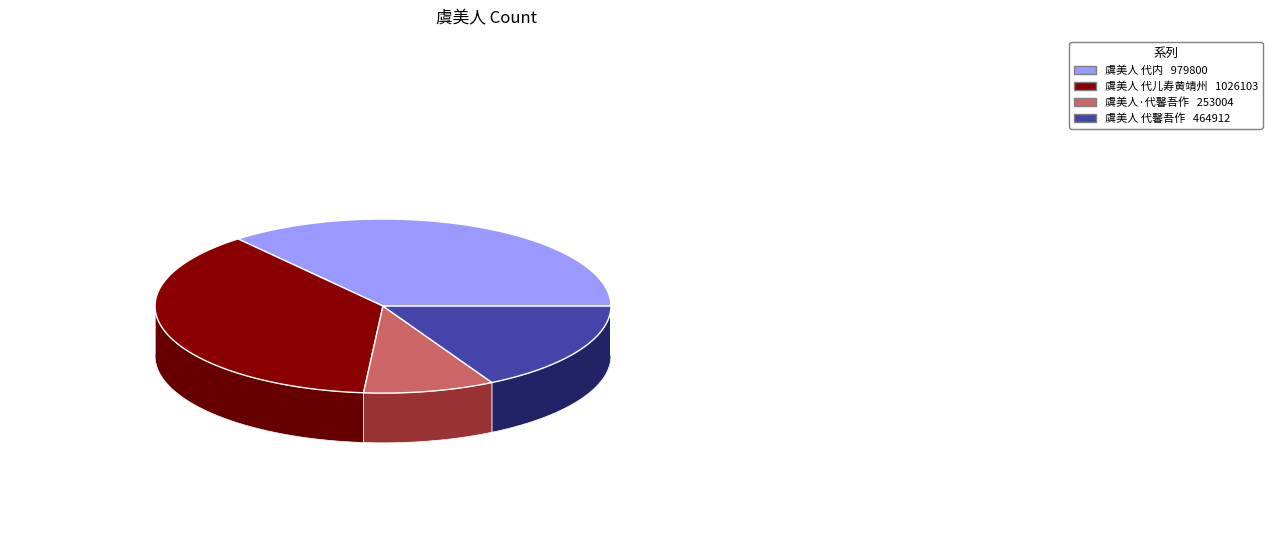

Is the sum of 虞美人 代内 and 虞美人·代馨吾作 greater than half?

No